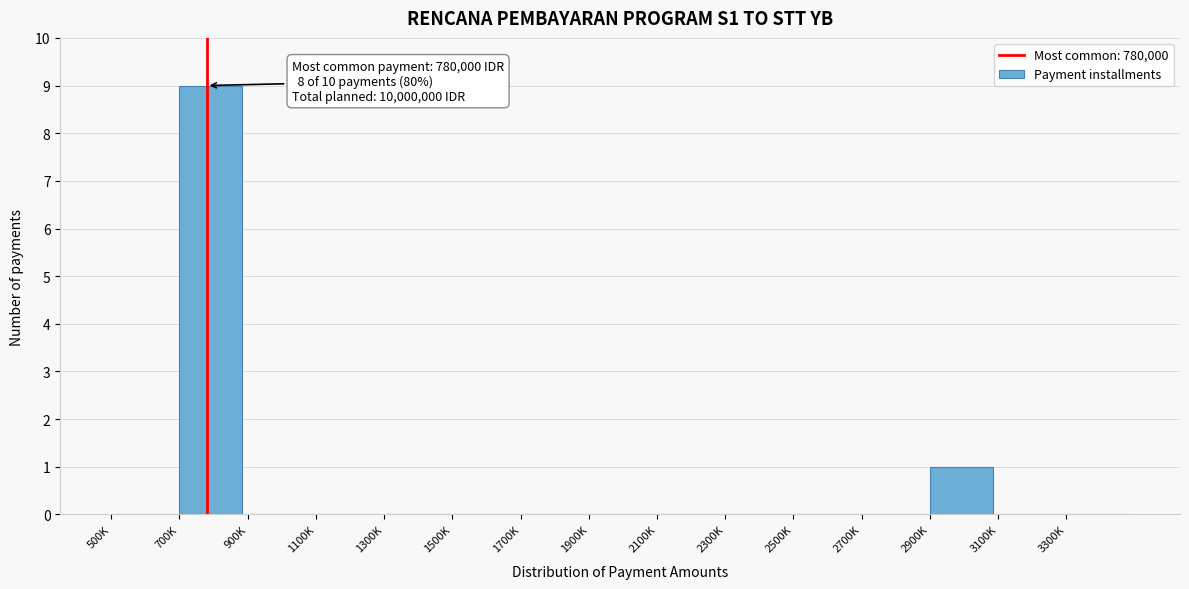

Reading right to left, list all the values displayed in this chart.

3300K=0	3100K=0	2900K=1	2700K=0	2500K=0	2300K=0	2100K=0	1900K=0	1700K=0	1500K=0	1300K=0	1100K=0	900K=0	700K=9	500K=0